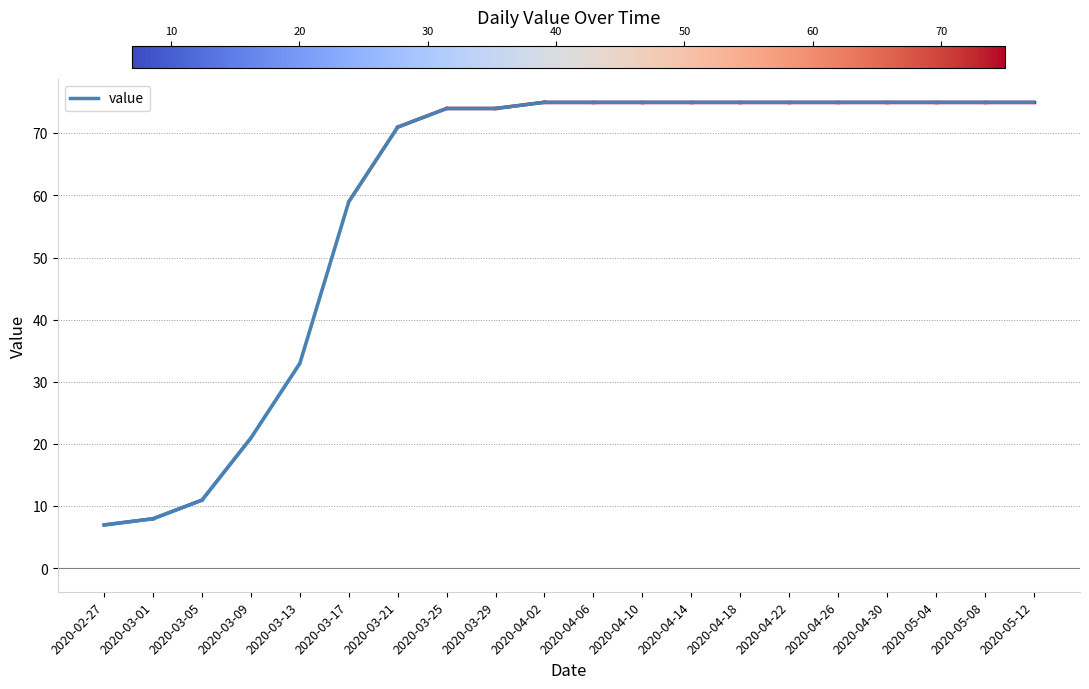

How many lines are shown in the chart?

1